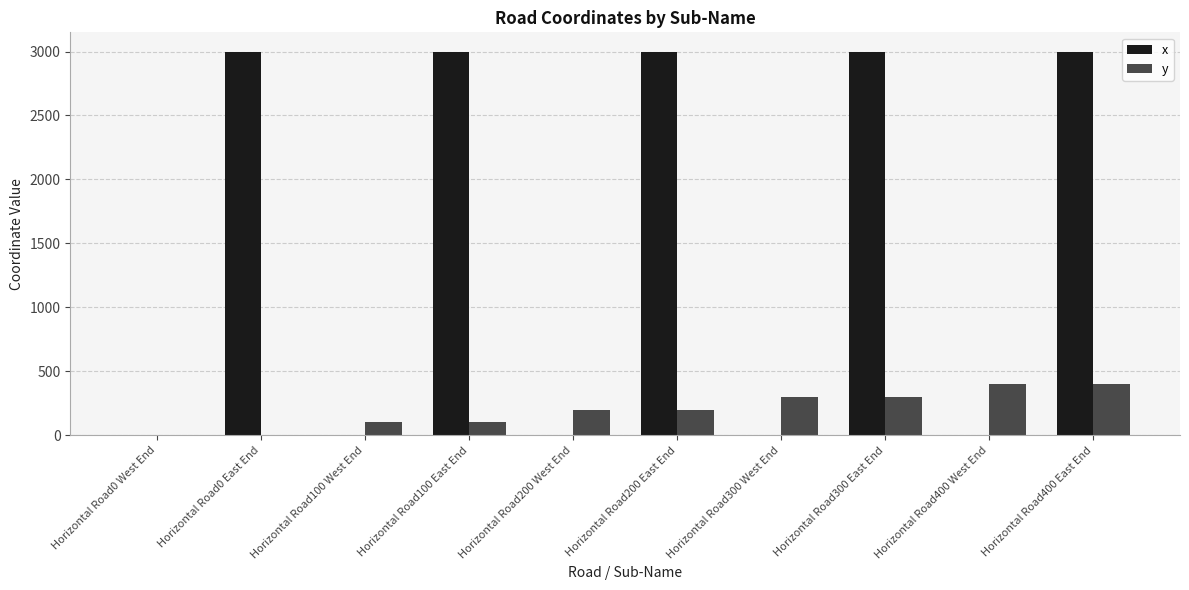

What is the greatest value displayed?

3000